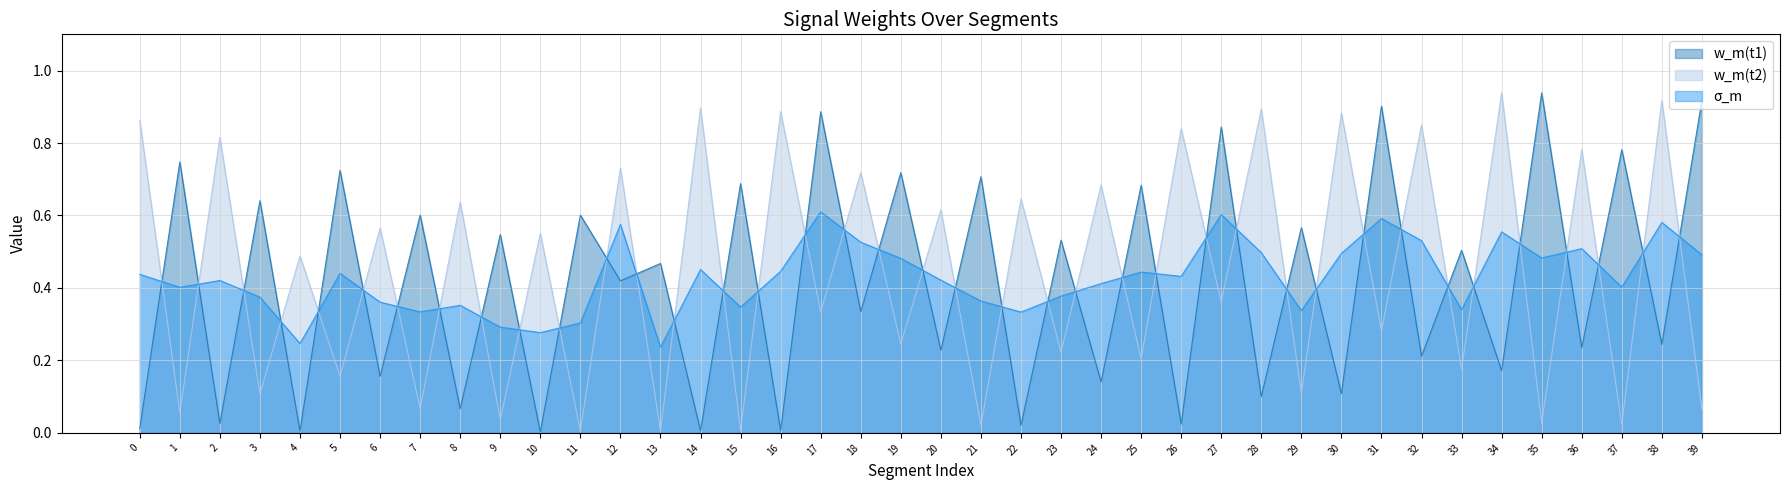

Is it true that σ_m equals 0.2 at 26?

False